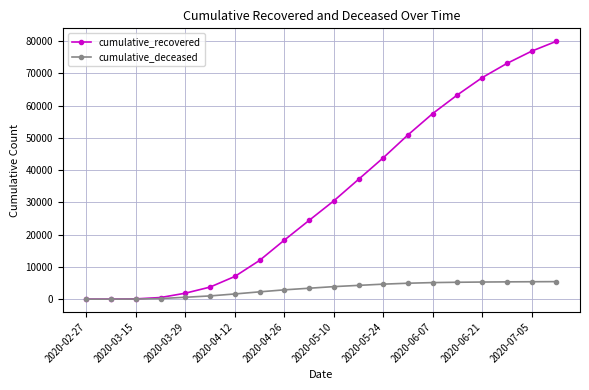

Which series has the largest total across all categories?

cumulative_recovered